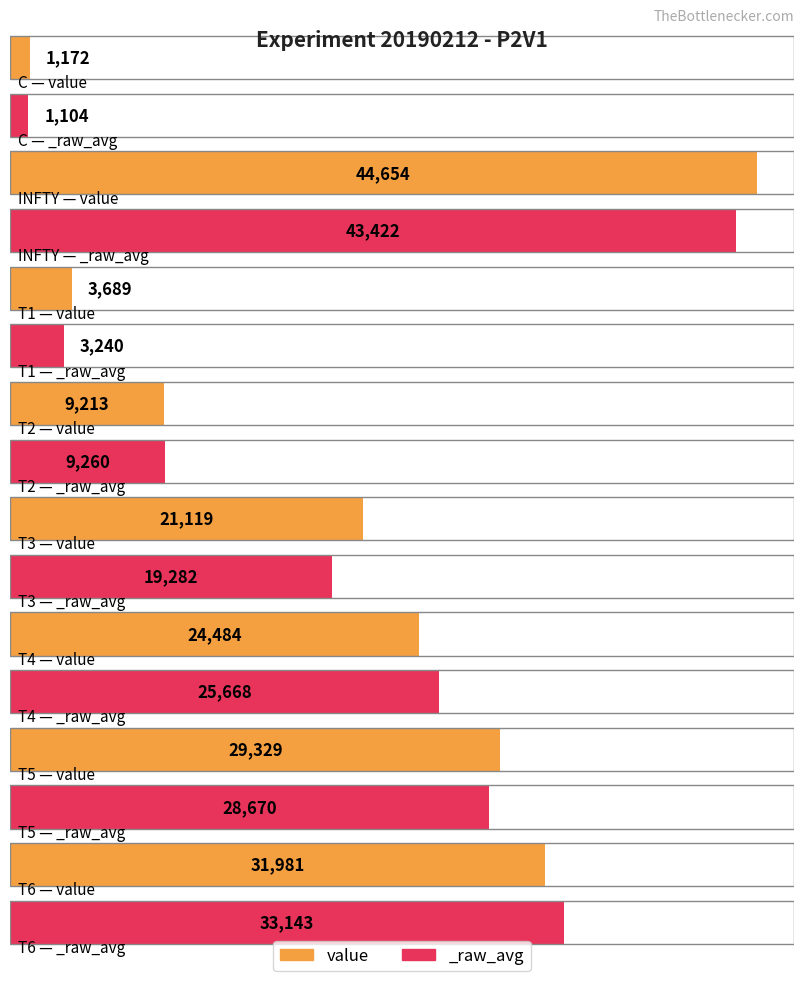

What is the average value of the value series?

20705.1